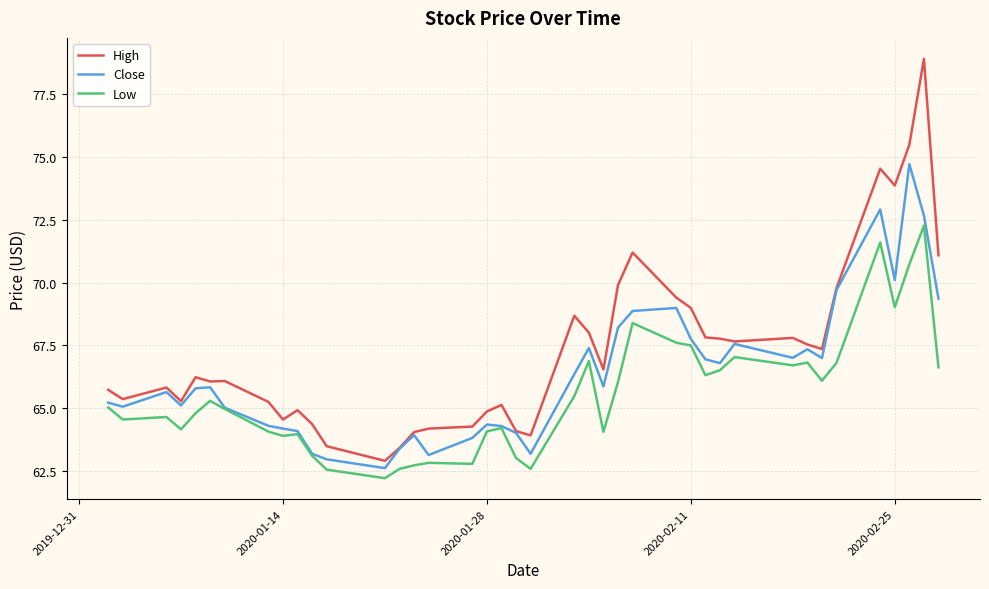

In Close, how many points are higher than both neighbors (excluding endpoints)?

10